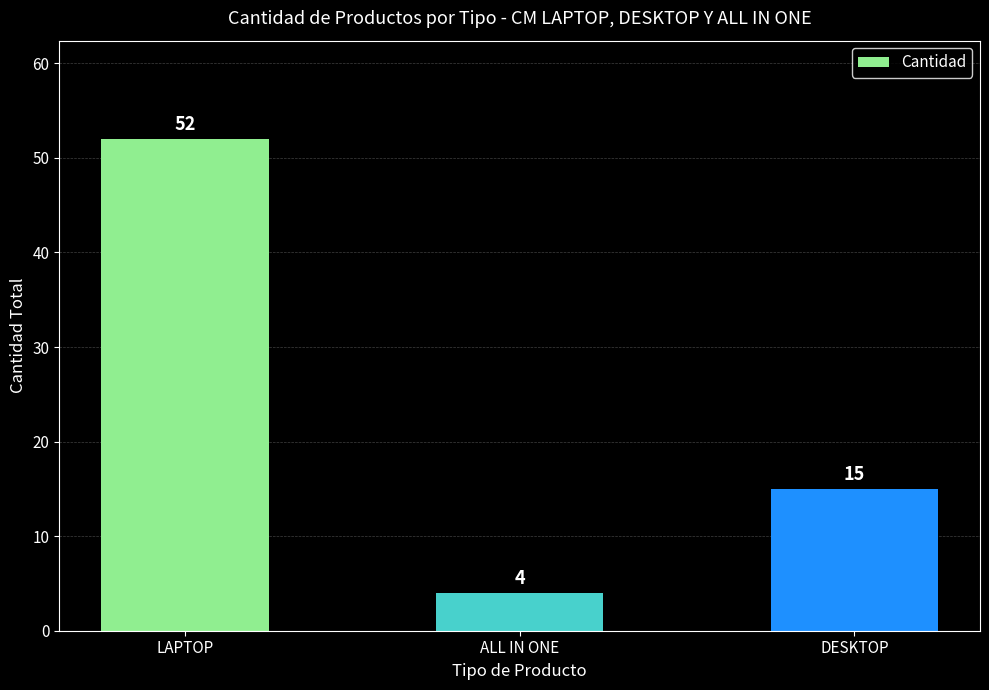

Does the chart contain any negative values?

No